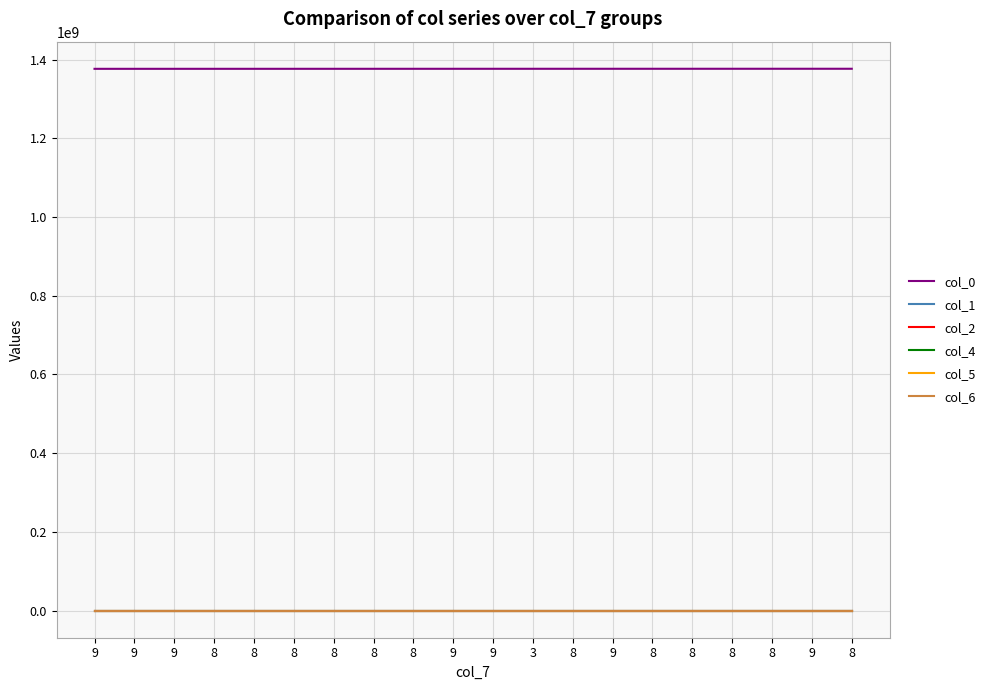

Does the chart have visible grid lines?

Yes